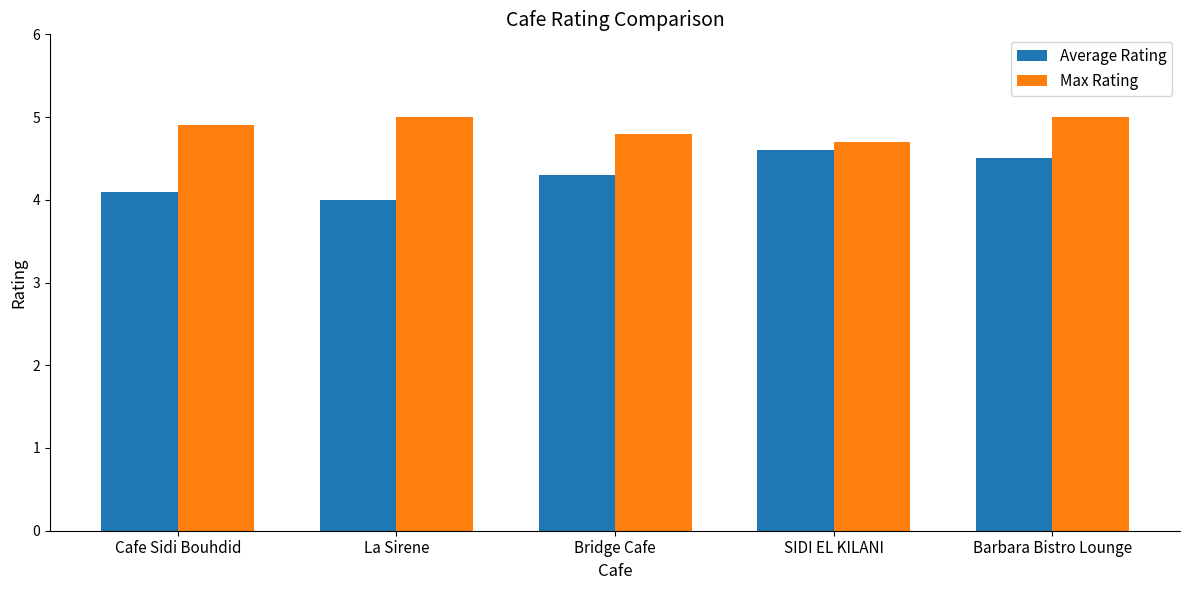

At SIDI EL KILANI, list the series in order from smallest to largest.

Average Rating, Max Rating